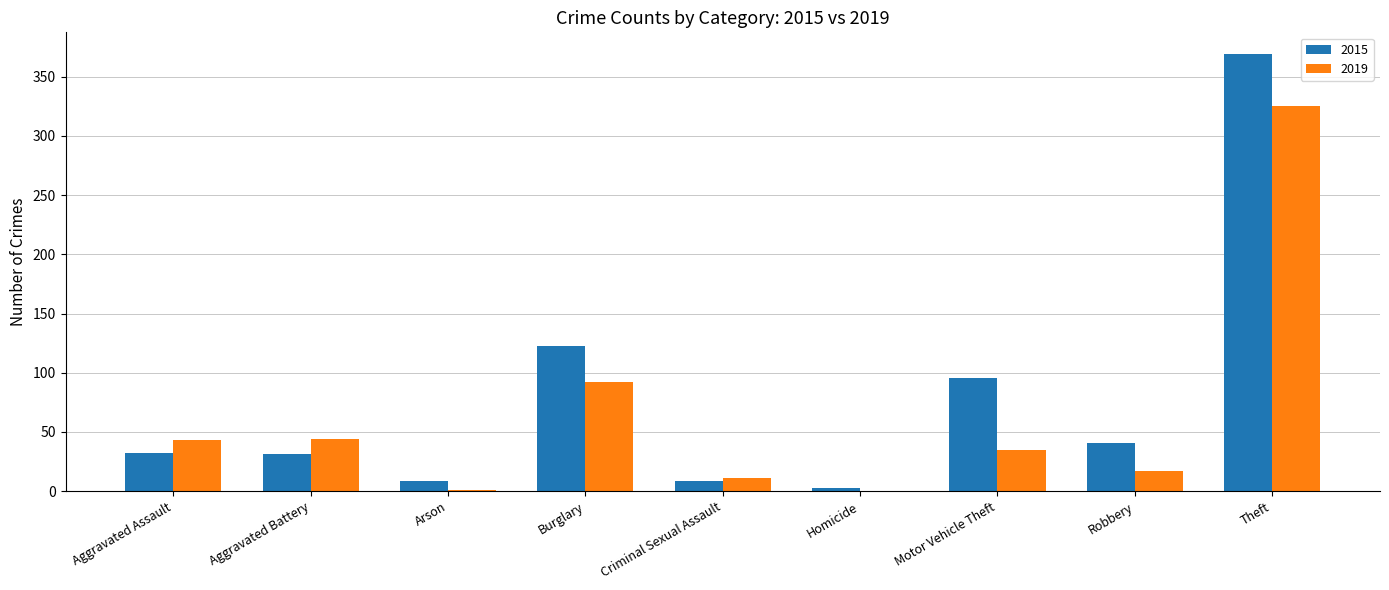

True or false: 2019 has a value of 44 at Aggravated Battery.

True